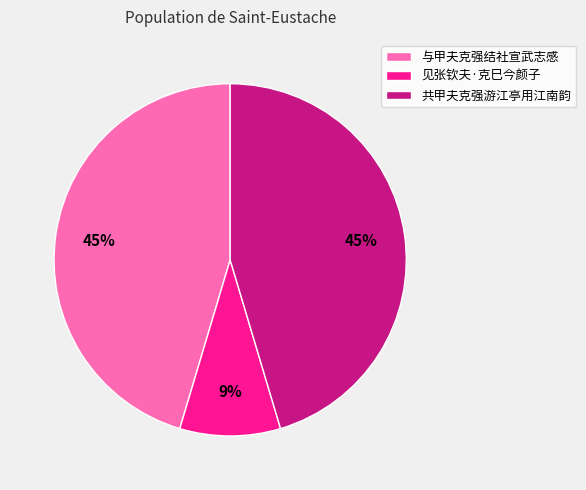

To the nearest percent, what is the difference between the largest and smallest slice percentages?

36%